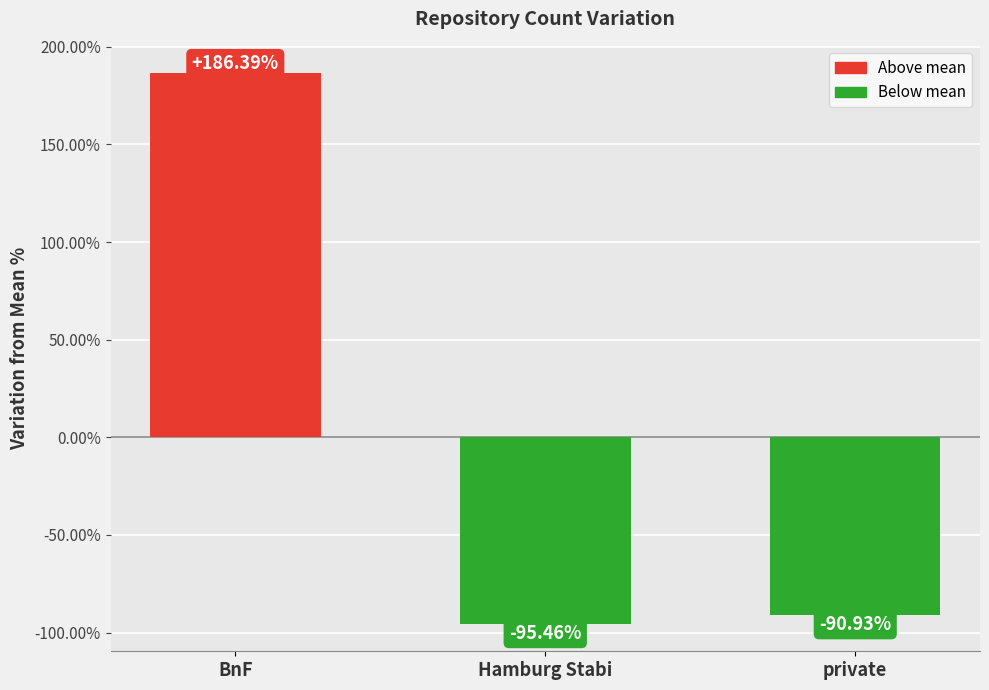

What is the value of the 1st bar from the left?

186.4